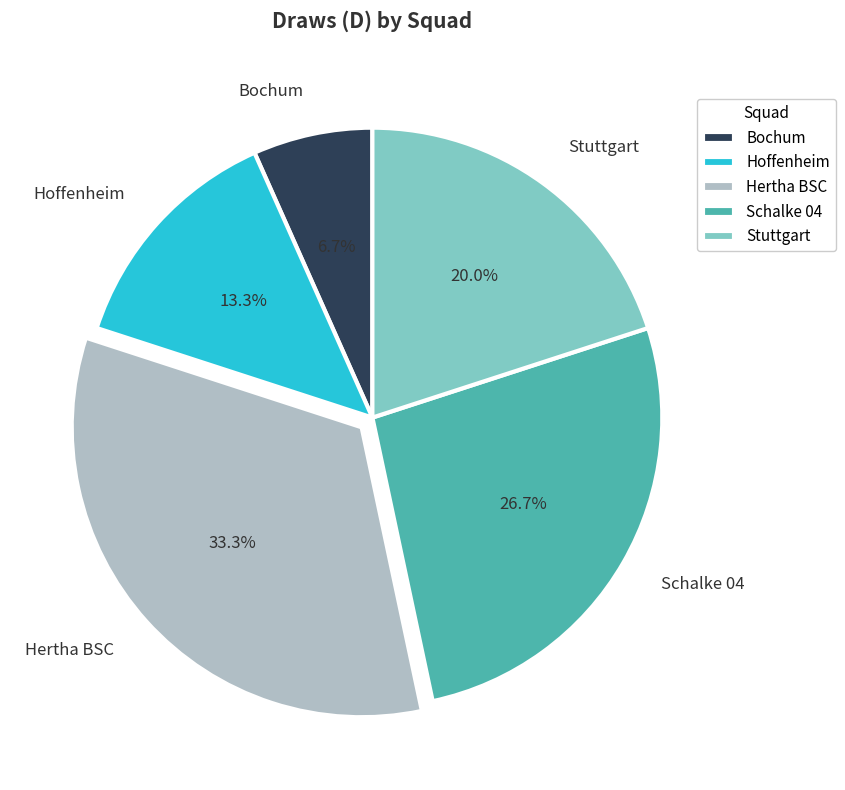

What is the largest slice in the pie chart?

Hertha BSC